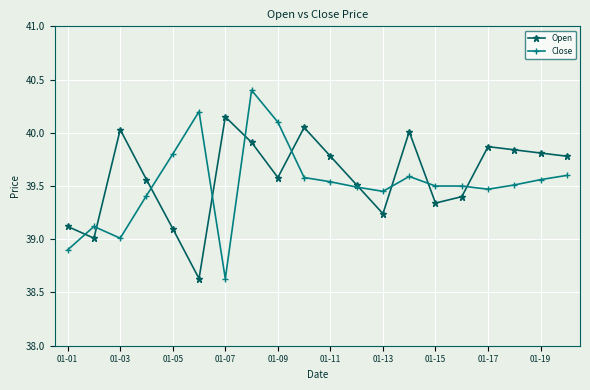

Does the chart display data point markers on the line(s)?

Yes